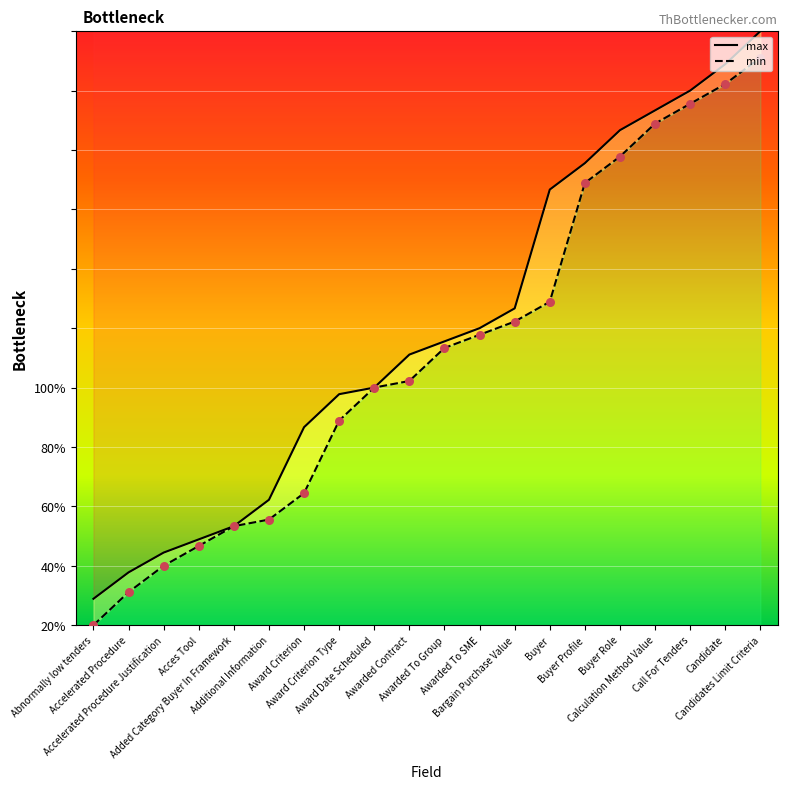

At how many categories does at least one series exceed 65?

7